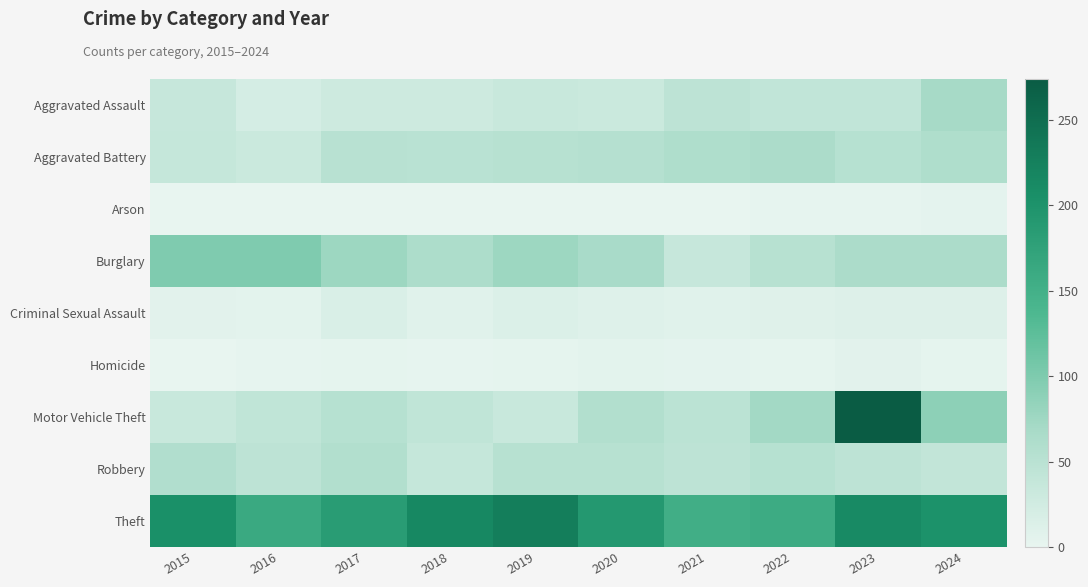

Reading left to right, transcribe all the data shown in this chart.

Aggravated Assault: 2015=36	2016=21	2017=28	2018=28	2019=34	2020=32	2021=46	2022=41	2023=41	2024=69
Aggravated Battery: 2015=37	2016=32	2017=51	2018=50	2019=52	2020=54	2021=60	2022=64	2023=53	2024=61
Arson: 2015=0	2016=1	2017=1	2018=1	2019=1	2020=0	2021=1	2022=2	2023=2	2024=4
Burglary: 2015=99	2016=99	2017=76	2018=63	2019=76	2020=67	2021=36	2022=52	2023=64	2024=64
Criminal Sexual Assault: 2015=6	2016=5	2017=15	2018=8	2019=13	2020=10	2021=8	2022=9	2023=11	2024=11
Homicide: 2015=1	2016=2	2017=3	2018=2	2019=3	2020=5	2021=4	2022=3	2023=6	2024=3
Motor Vehicle Theft: 2015=34	2016=42	2017=53	2018=42	2019=34	2020=57	2021=48	2022=72	2023=274	2024=88
Robbery: 2015=58	2016=45	2017=57	2018=37	2019=52	2020=52	2021=46	2022=53	2023=46	2024=40
Theft: 2015=205	2016=162	2017=185	2018=216	2019=229	2020=191	2021=153	2022=158	2023=212	2024=202